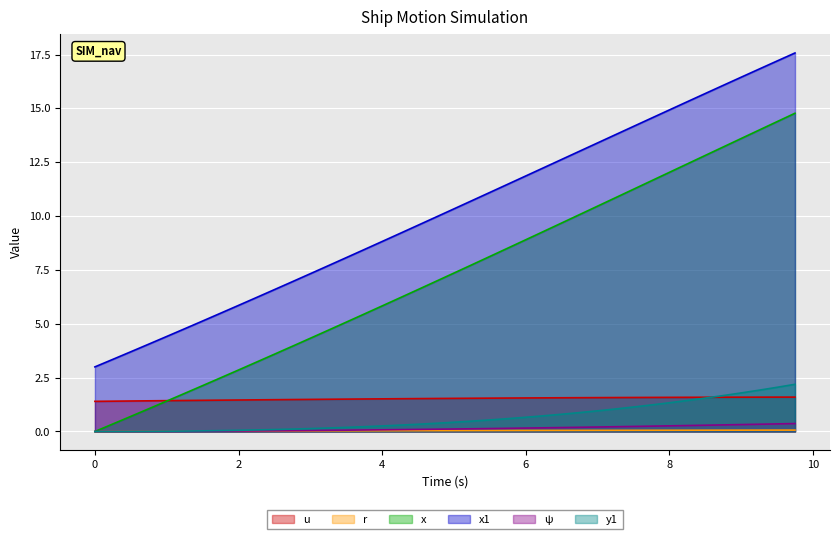

Which has a higher value, 7.0 or 8.75?

8.75